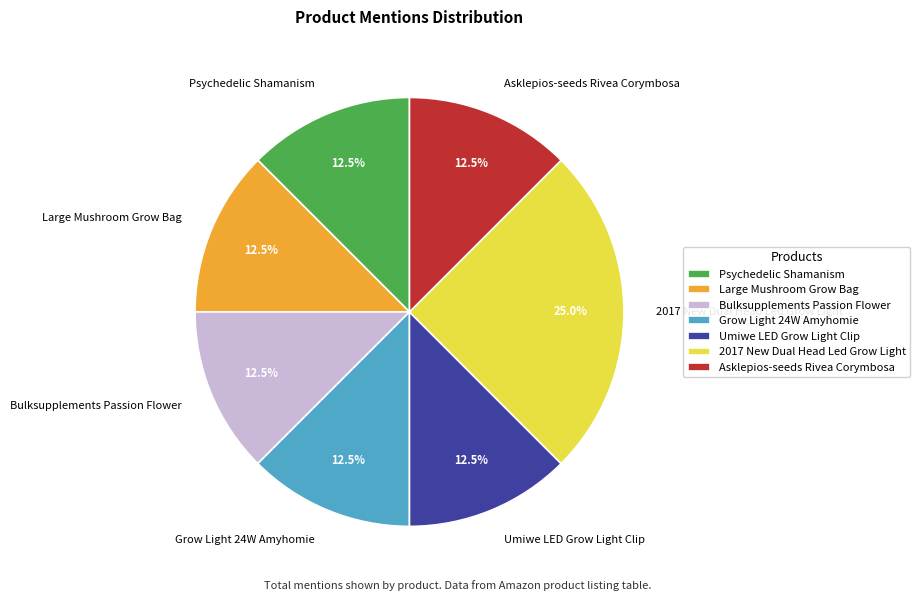

Is Psychedelic Shamanism the majority of the pie?

No